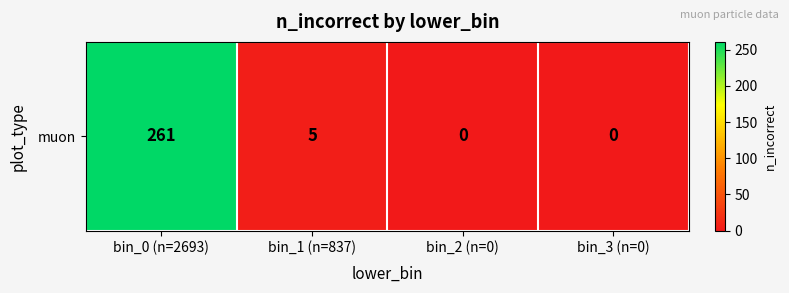

At which label is the value closest to 130?

bin_1 (n=837)